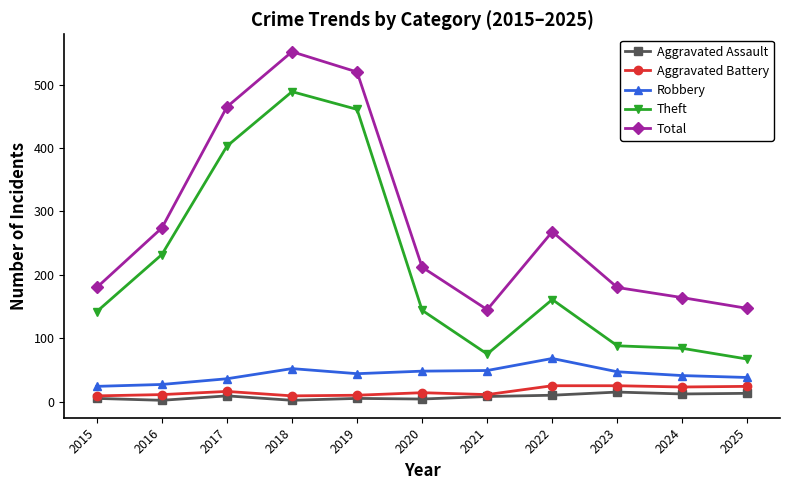

What is the highest value of the Aggravated Assault series?

15